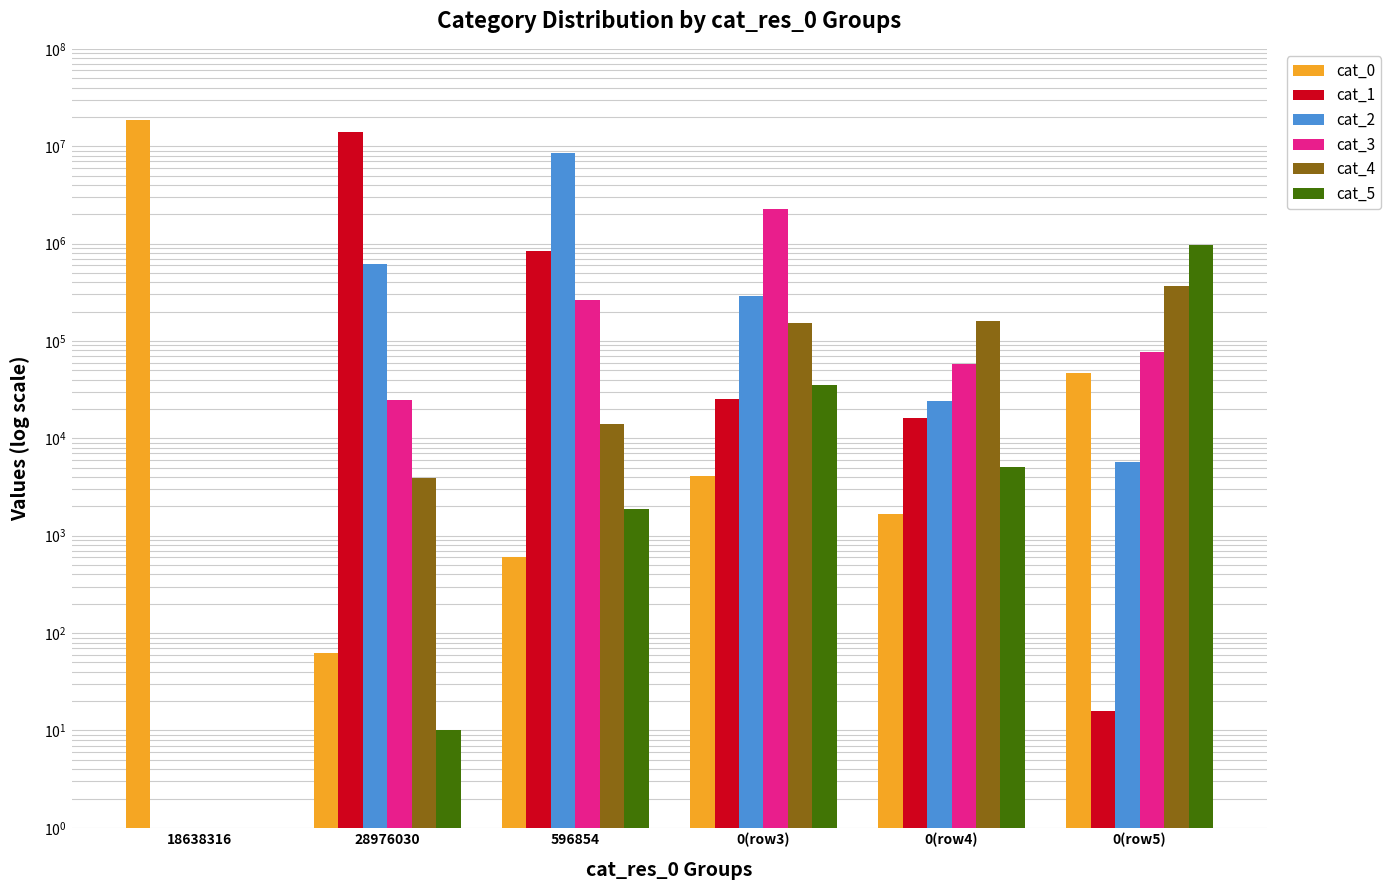

At which category does the chart reach its minimum across all series?

18638316